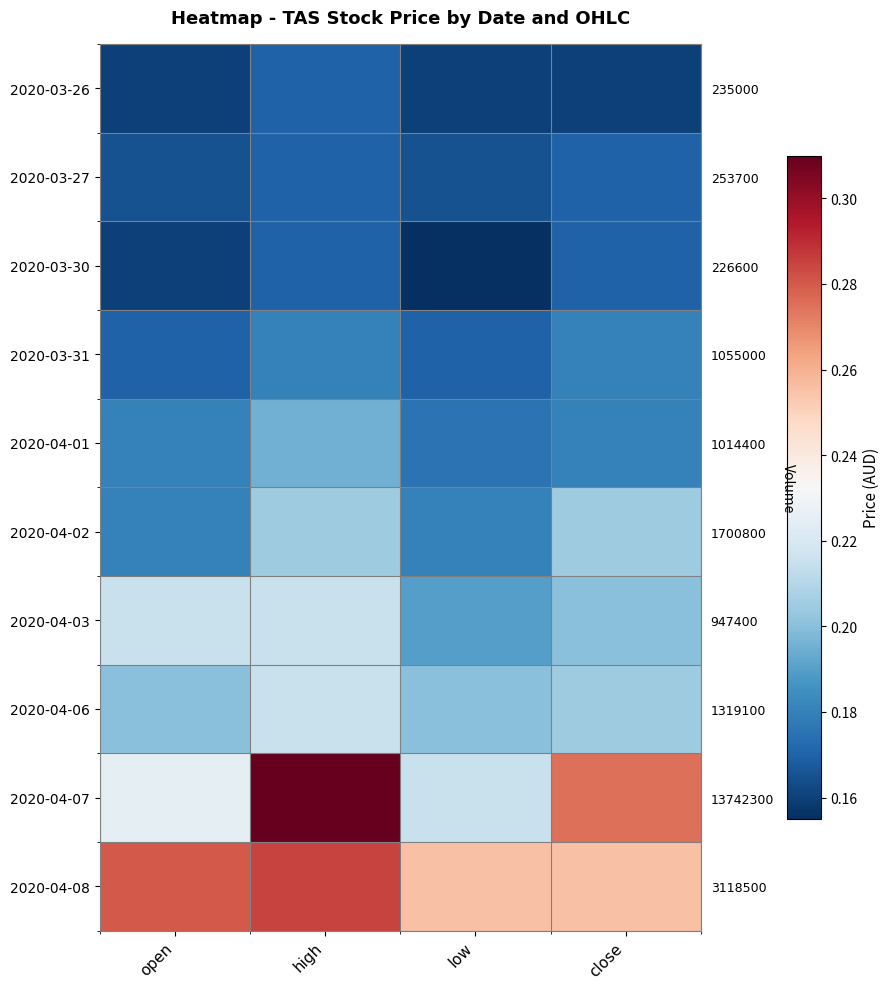

What is the sum of all 2020-03-27 values?

0.7